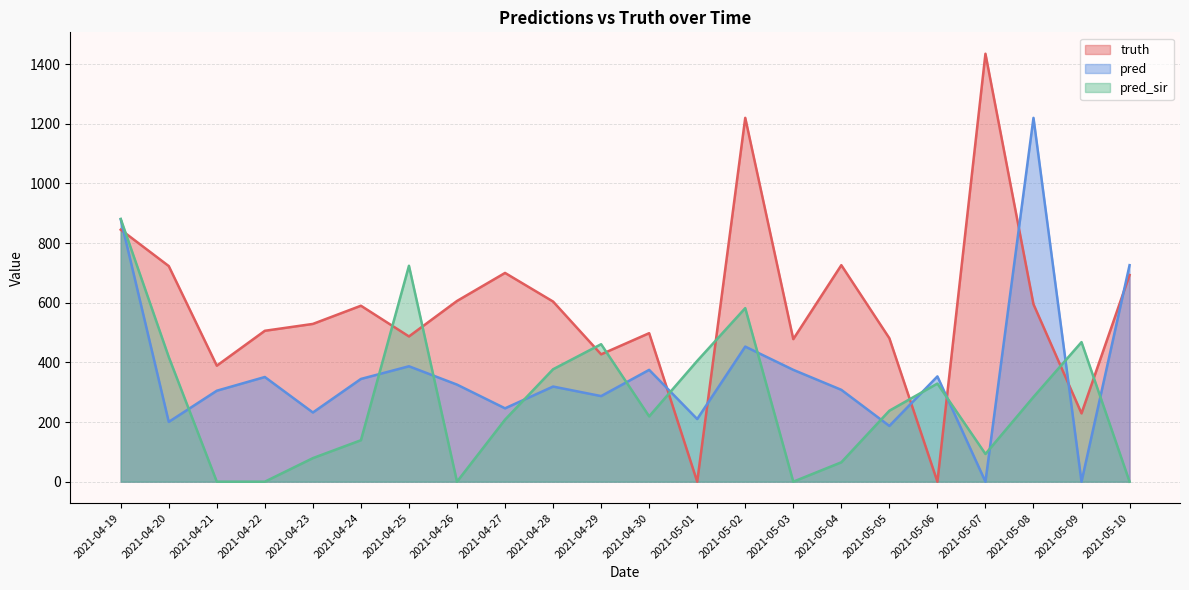

What is the value of the pred_sir point at the 14th from the left?

582.0